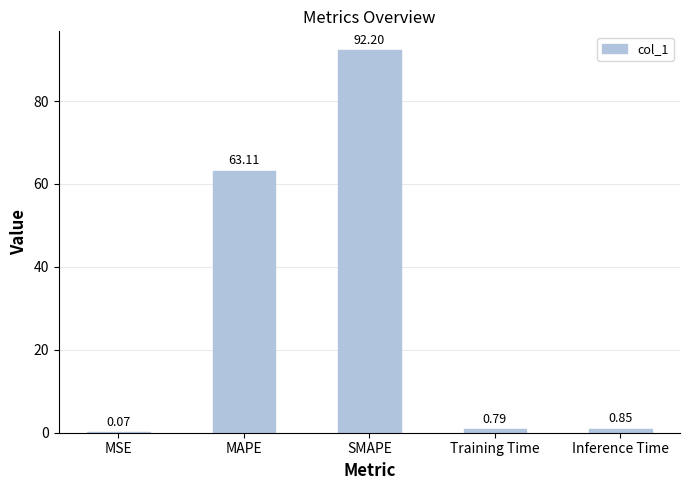

What is the change in value from MAPE to Training Time?

-62.3